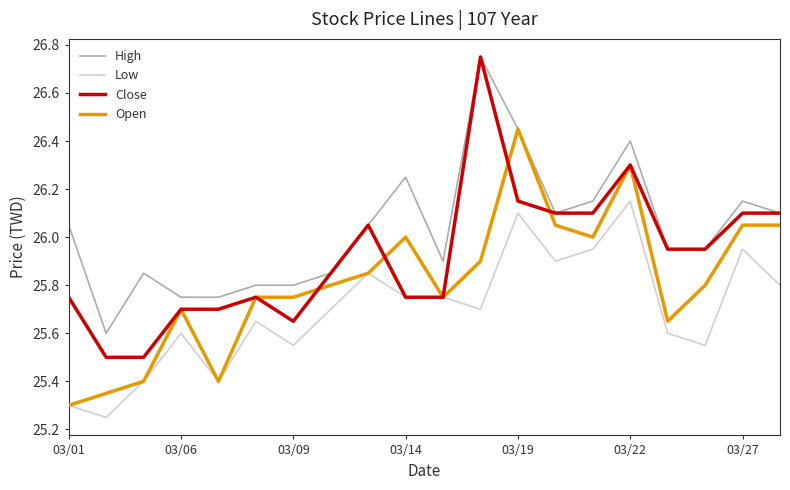

What is the lowest value of the Close series?

25.5